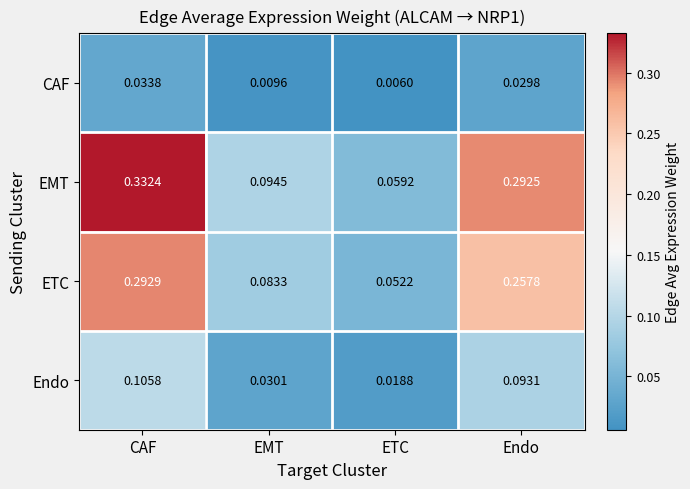

Which series has the largest total across all categories?

EMT